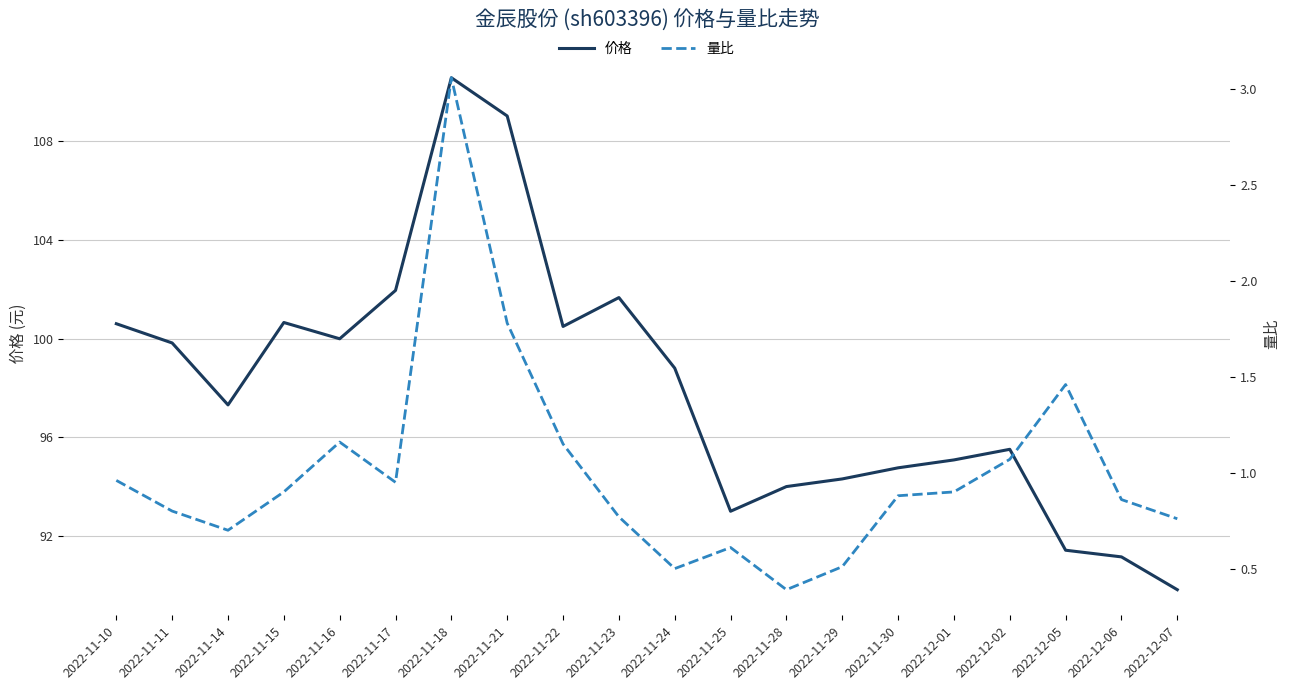

What are all the series names shown in the legend?

价格, 量比